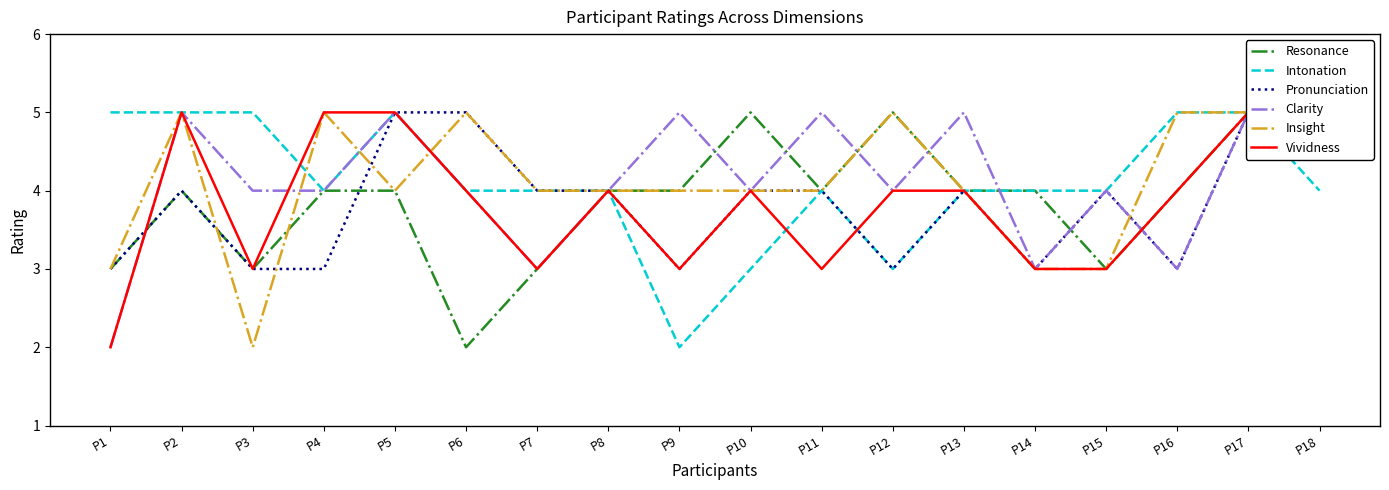

Where does the Insight series first go above 4?

P2